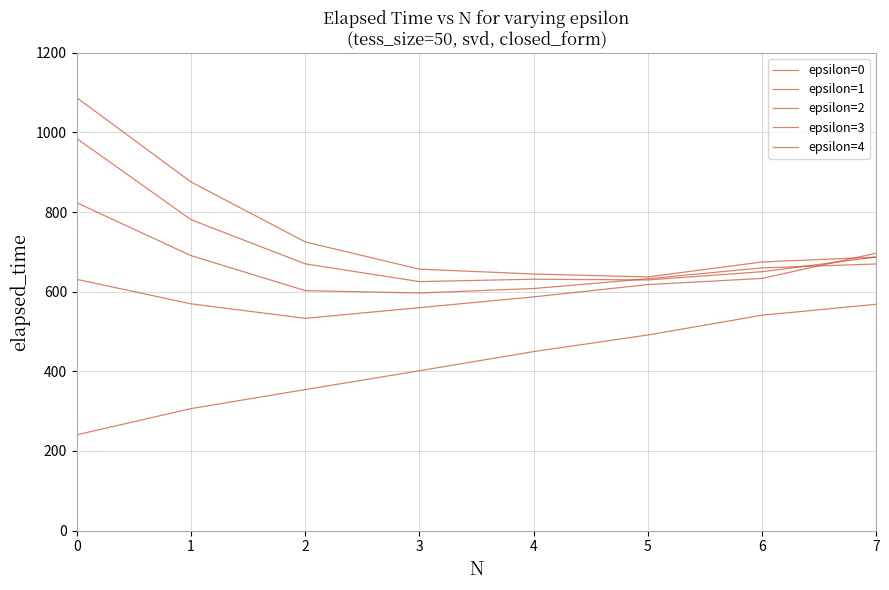

What is the value of the epsilon=3 point at the 7th from the left?

650.1